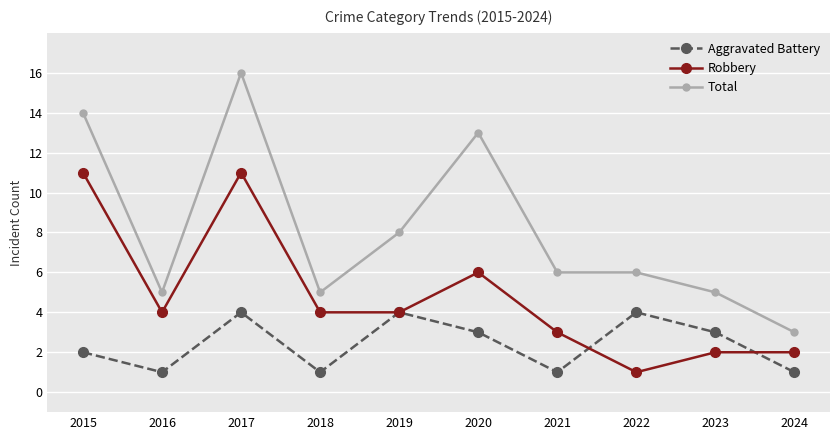

How many lines are shown in the chart?

3